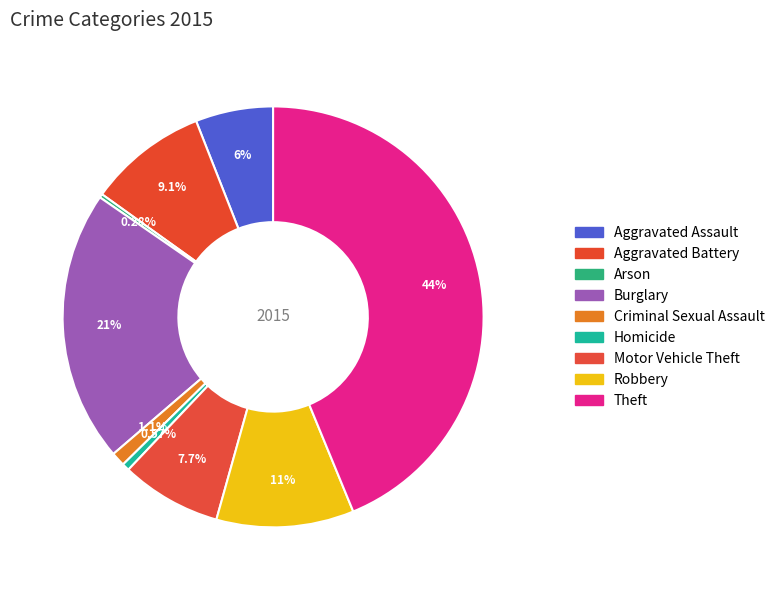

Count the number of slices in the pie.

9